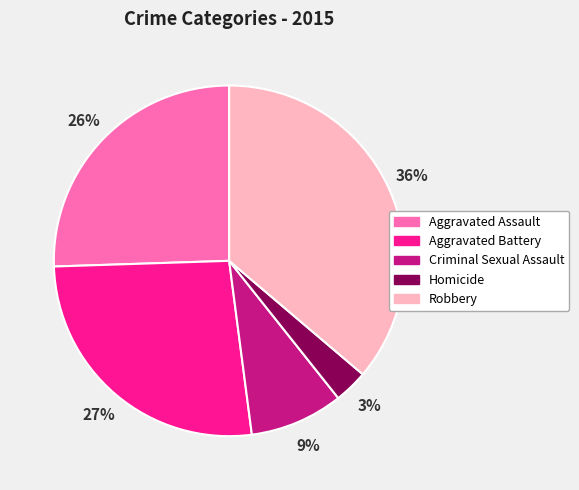

Does Aggravated Assault represent more than half of the total?

No